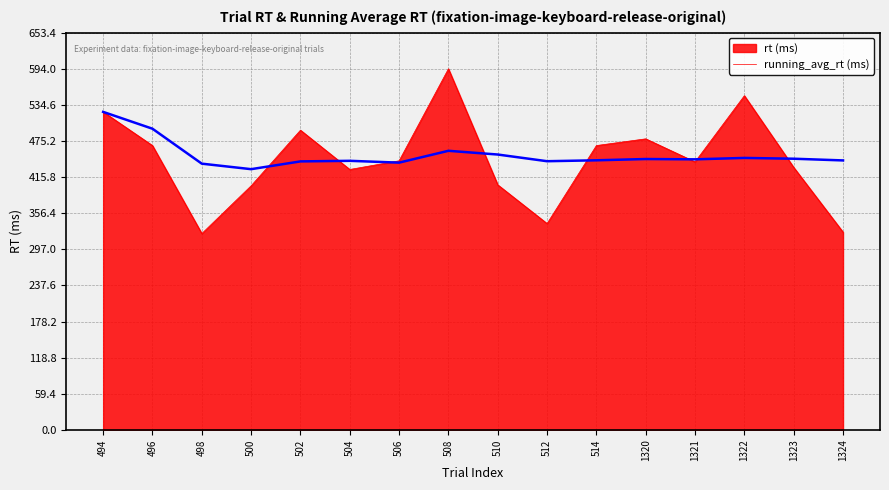

What is the total value across all series at 508?

1053.1